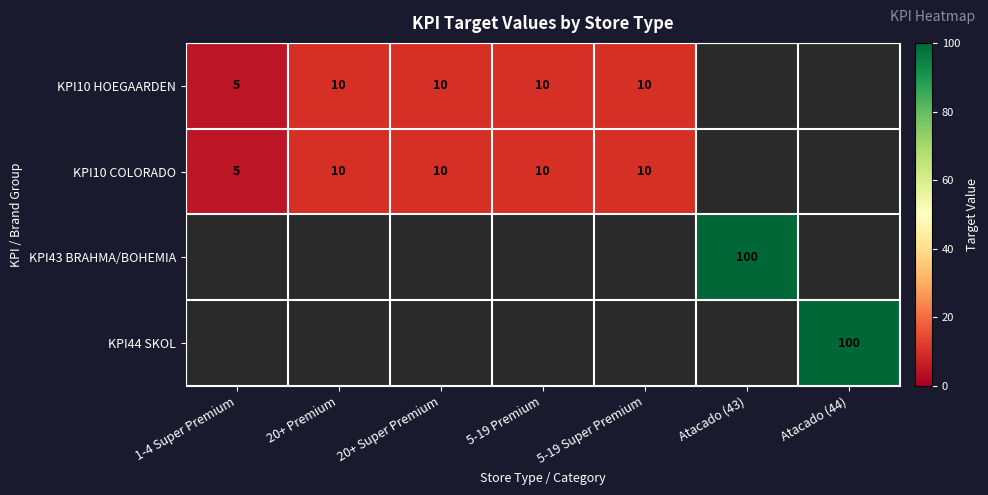

Is it true that KPI10 HOEGAARDEN equals 5 at 1-4 Super Premium?

True